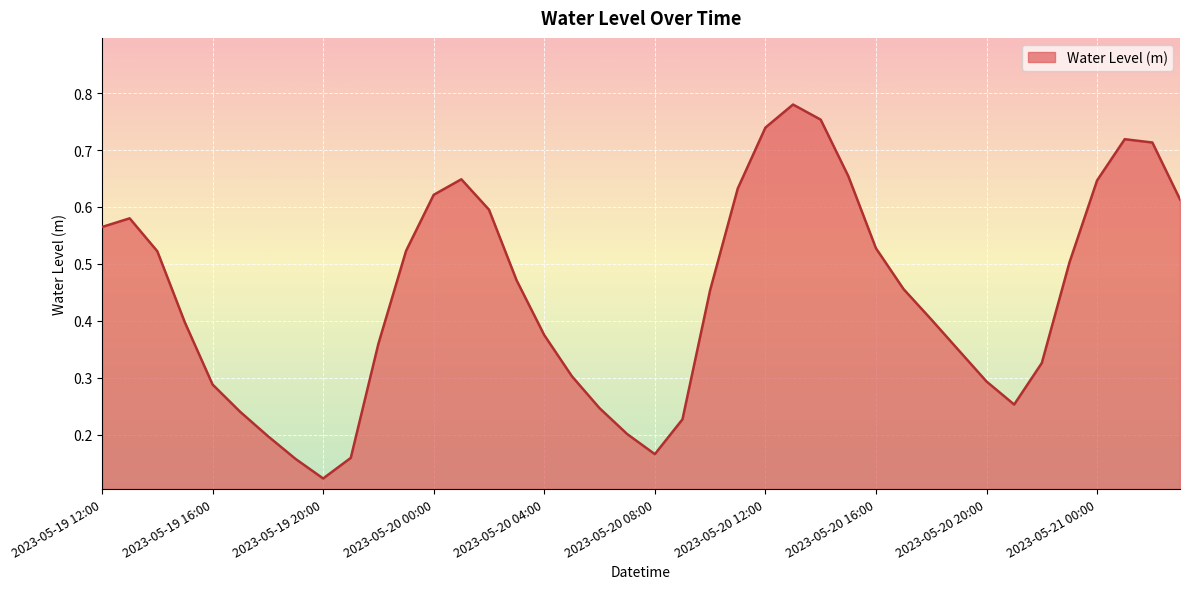

What is the sum of all values?

17.8